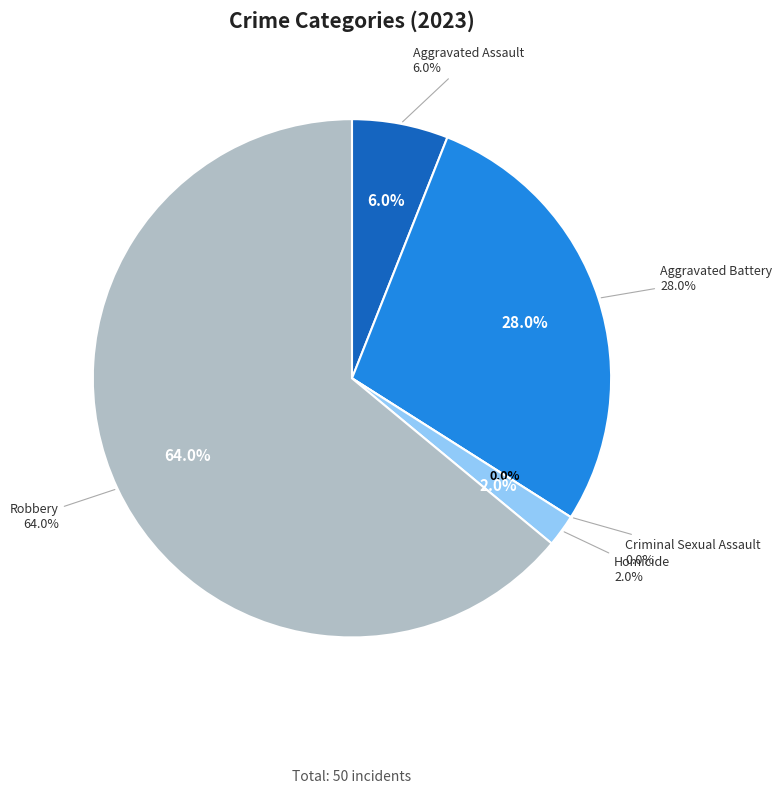

What portion of the pie excludes Aggravated Assault?

94.0%